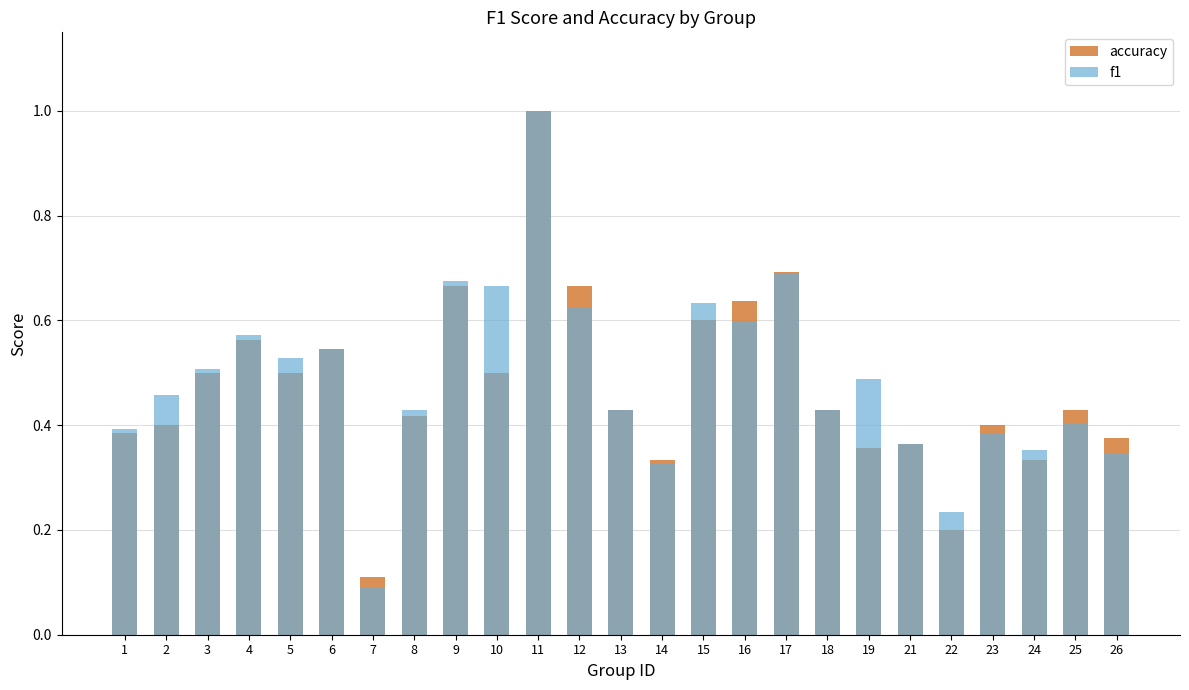

What is the greatest value displayed?

1.0